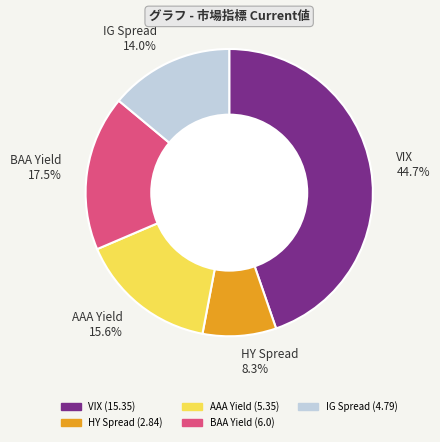

What percentage is the IG Spread slice, to the nearest percent?

14%